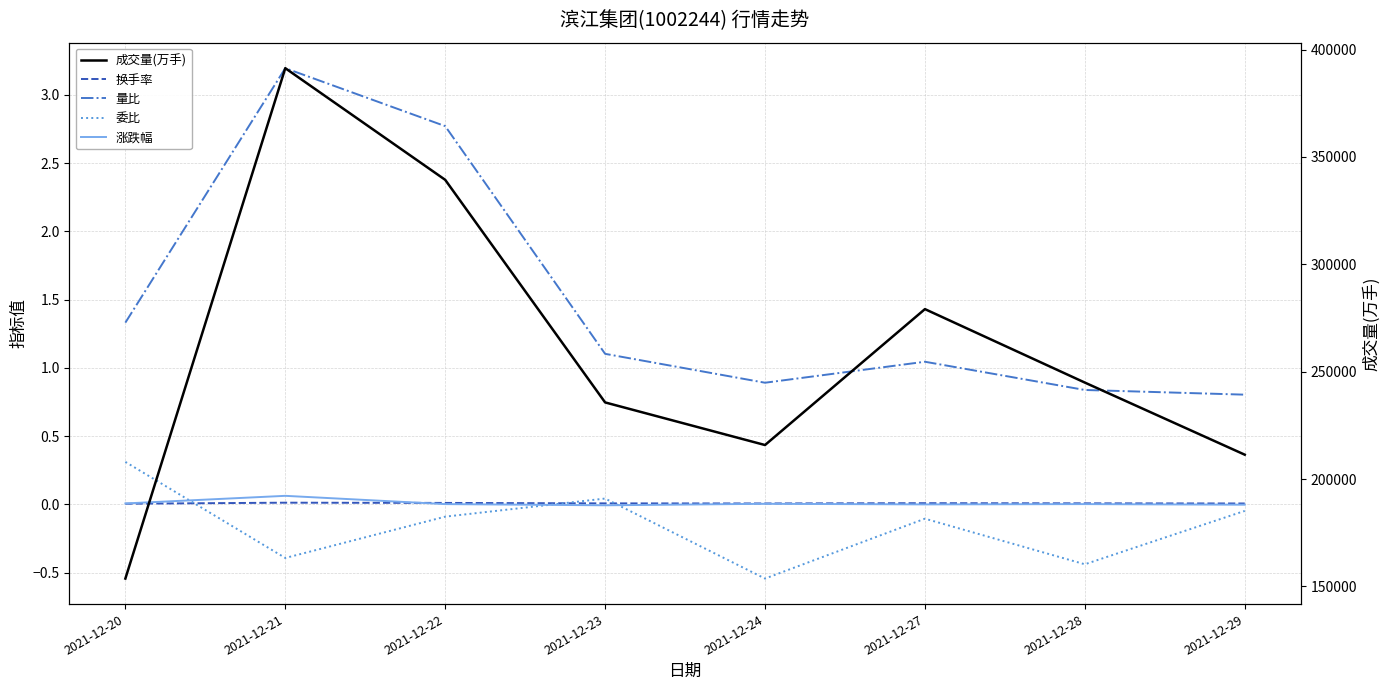

What is the sum of all 委比 values?

-1.3